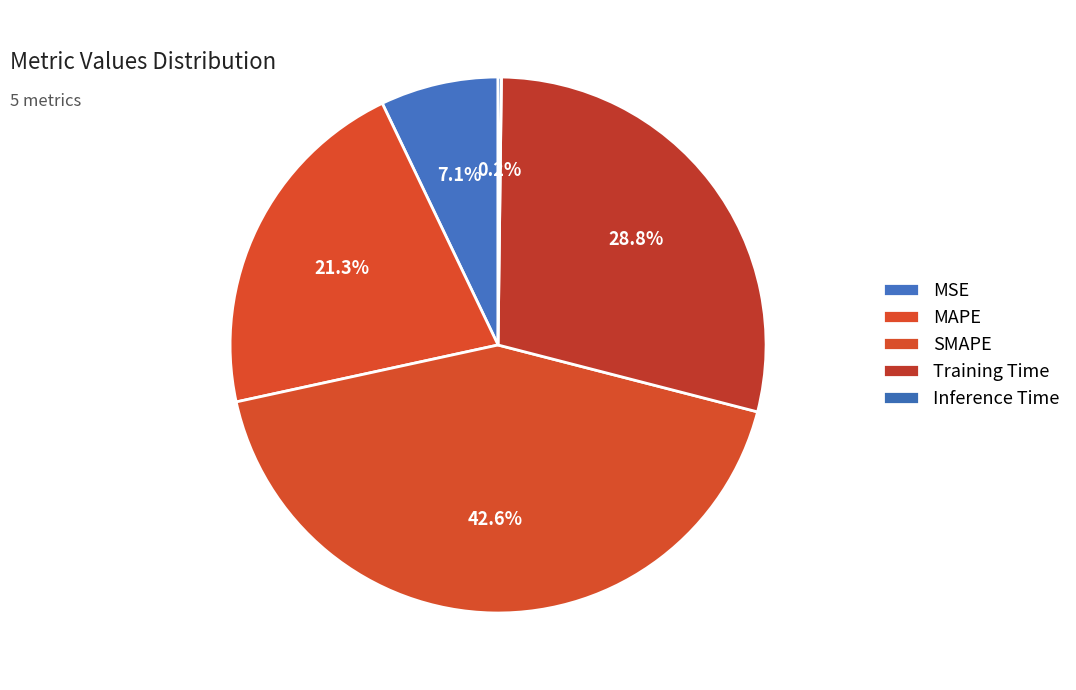

The Inference Time slice represents 0% of the pie. True or false?

True